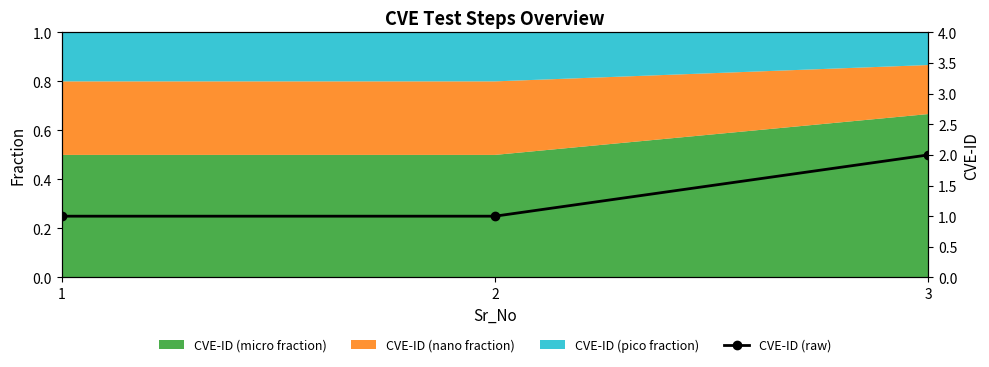

What is the sum of the values at 3 and 1?

3